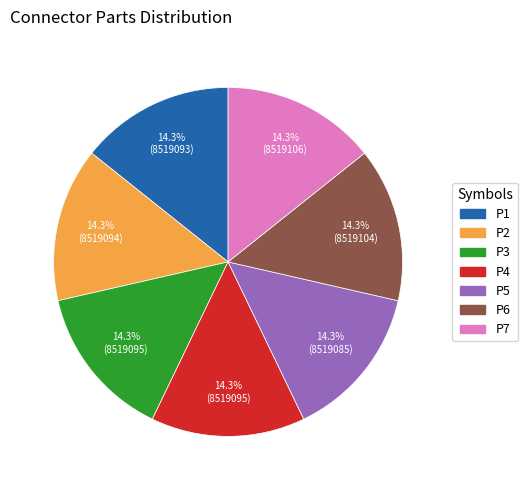

Is there any slice that represents more than half of the pie?

No